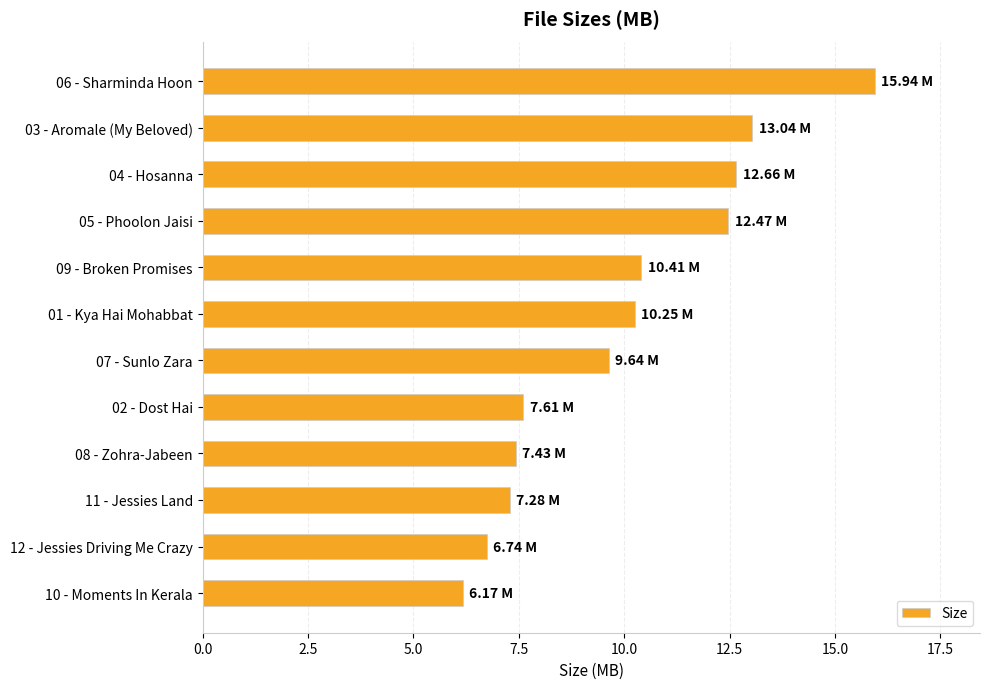

What is the change in value from 01 - Kya Hai Mohabbat to 07 - Sunlo Zara?

-0.6